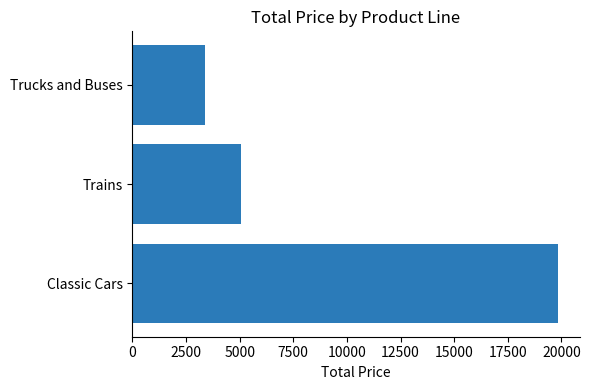

What is the greatest value displayed?

19855.9